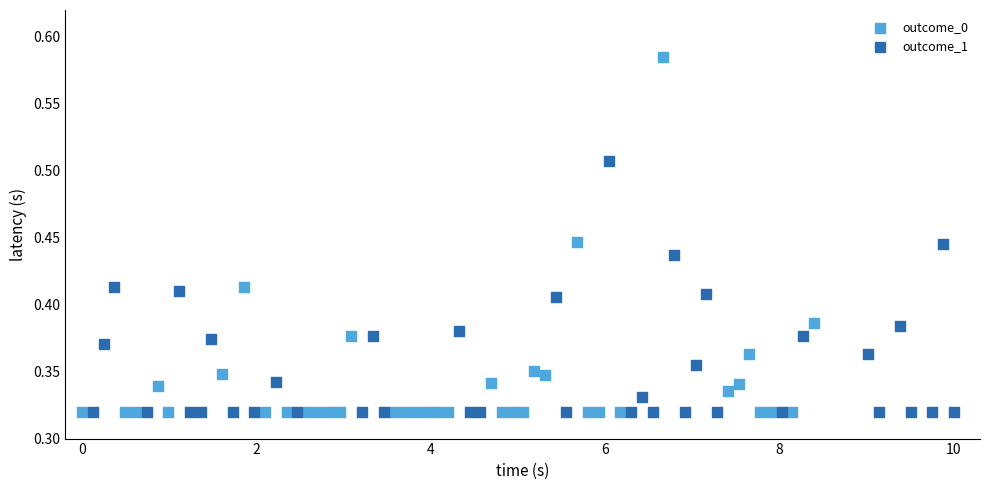

Which series reaches the maximum Y coordinate?

outcome_0